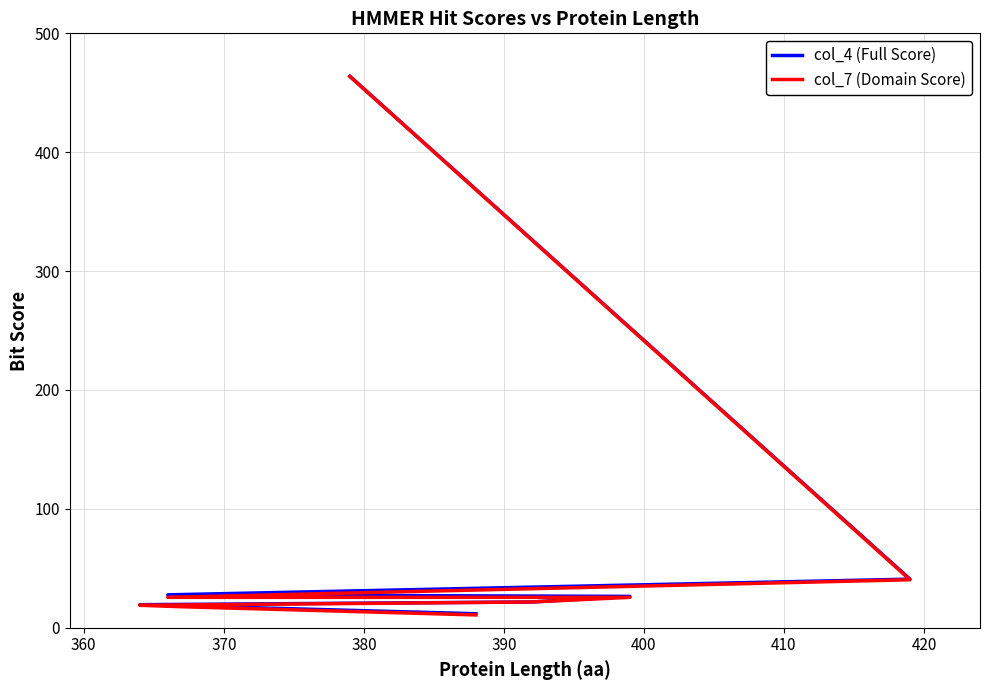

Reading left to right, what are all the values shown in this chart?

col_4 (Full Score): 463.9	40.9	27.7	26.4	21.7	19.4	18.5	11.8
col_7 (Domain Score): 463.8	40.4	25.6	25.6	21.7	18.9	17.7	10.8